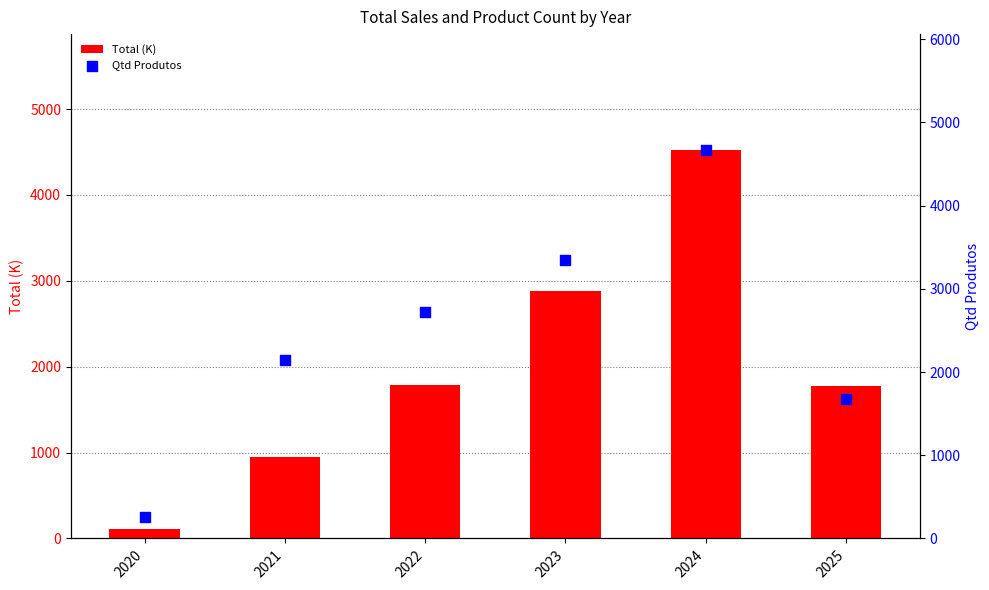

Which series contains the lowest Y value?

Total (K)